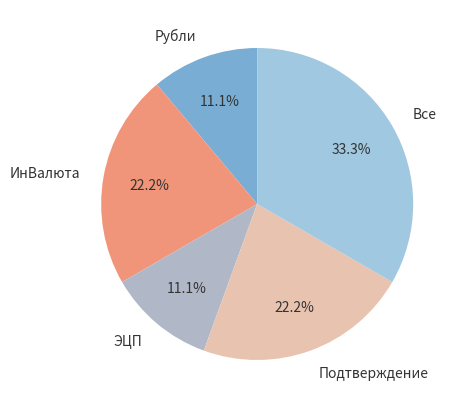

Is there any slice that represents more than half of the pie?

No